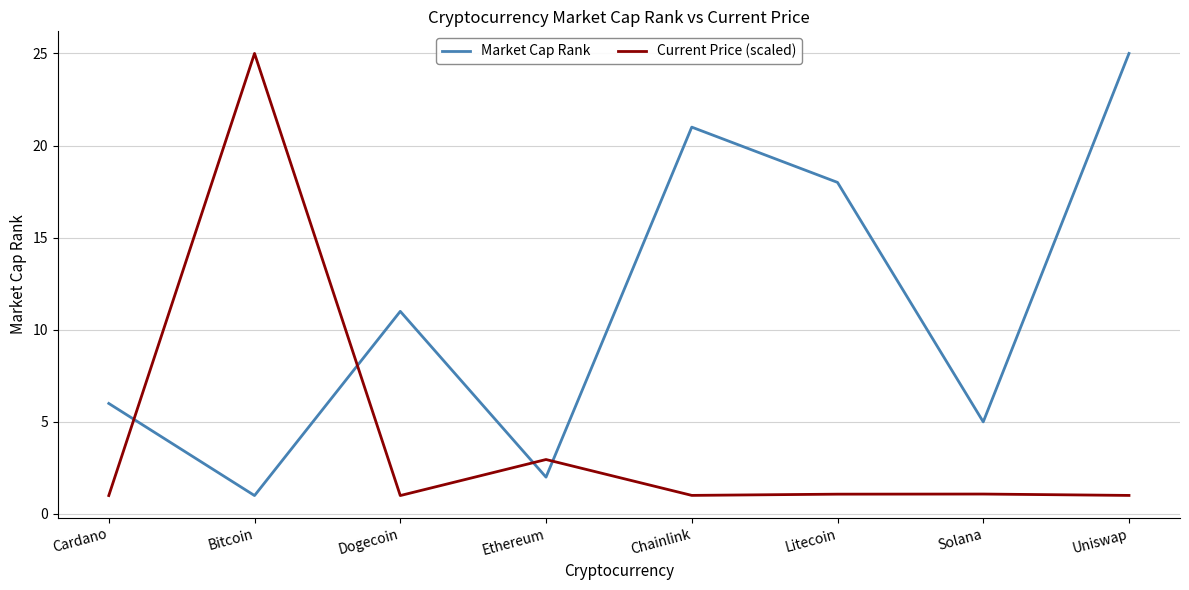

At how many categories does at least one series exceed 14?

4